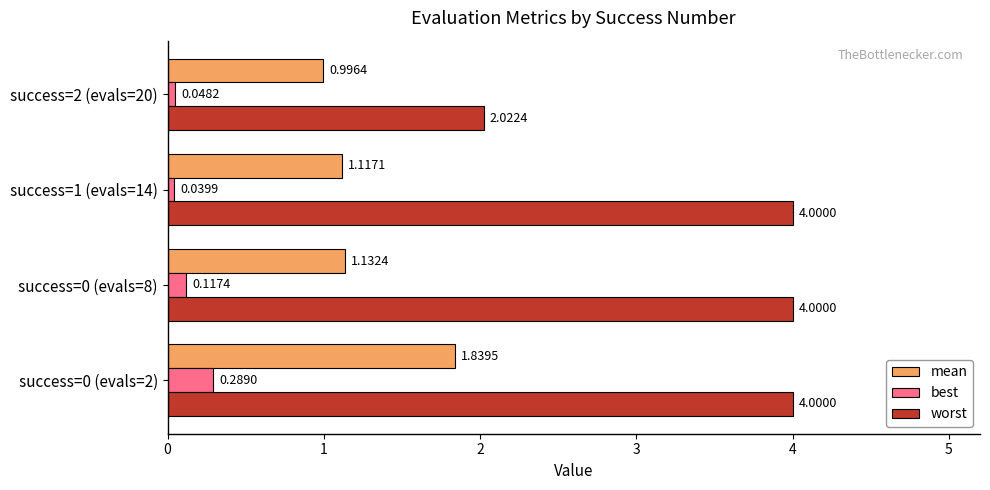

Rank the series at success=1 (evals=14) from highest to lowest value.

worst, mean, best